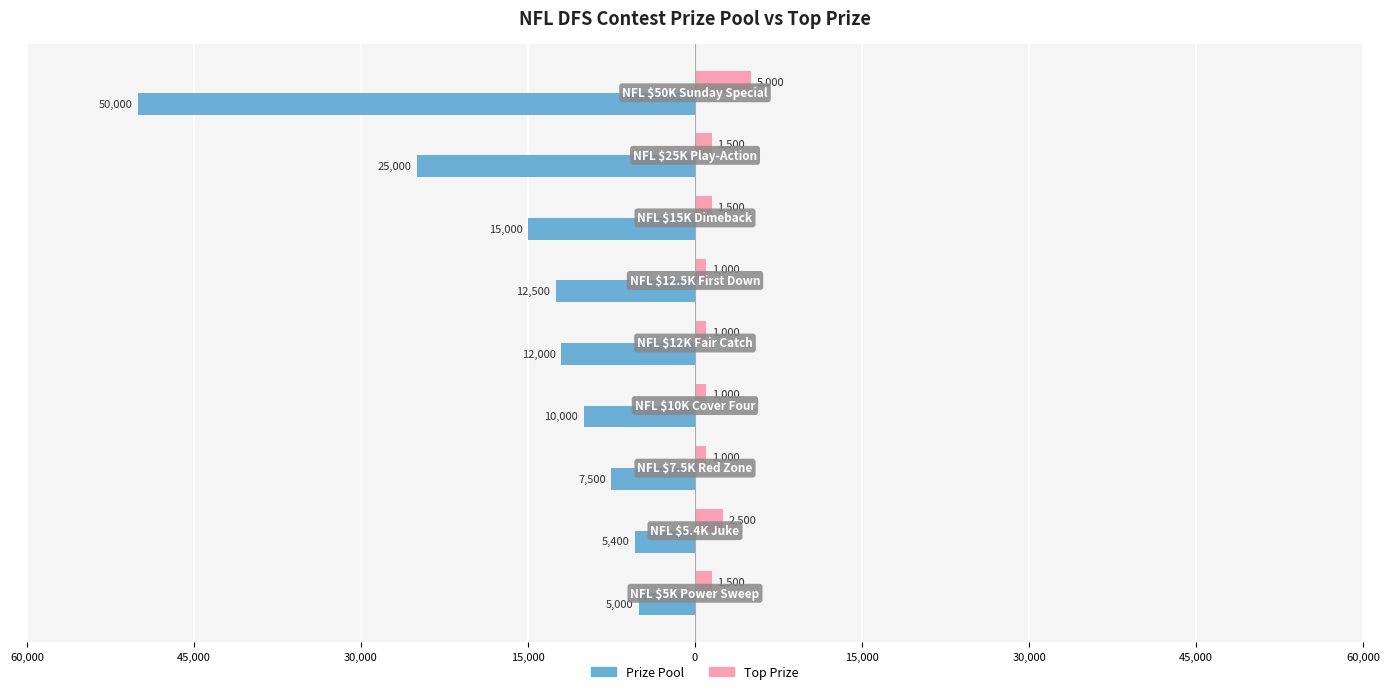

What are all the series names shown in the legend?

Prize Pool, Top Prize